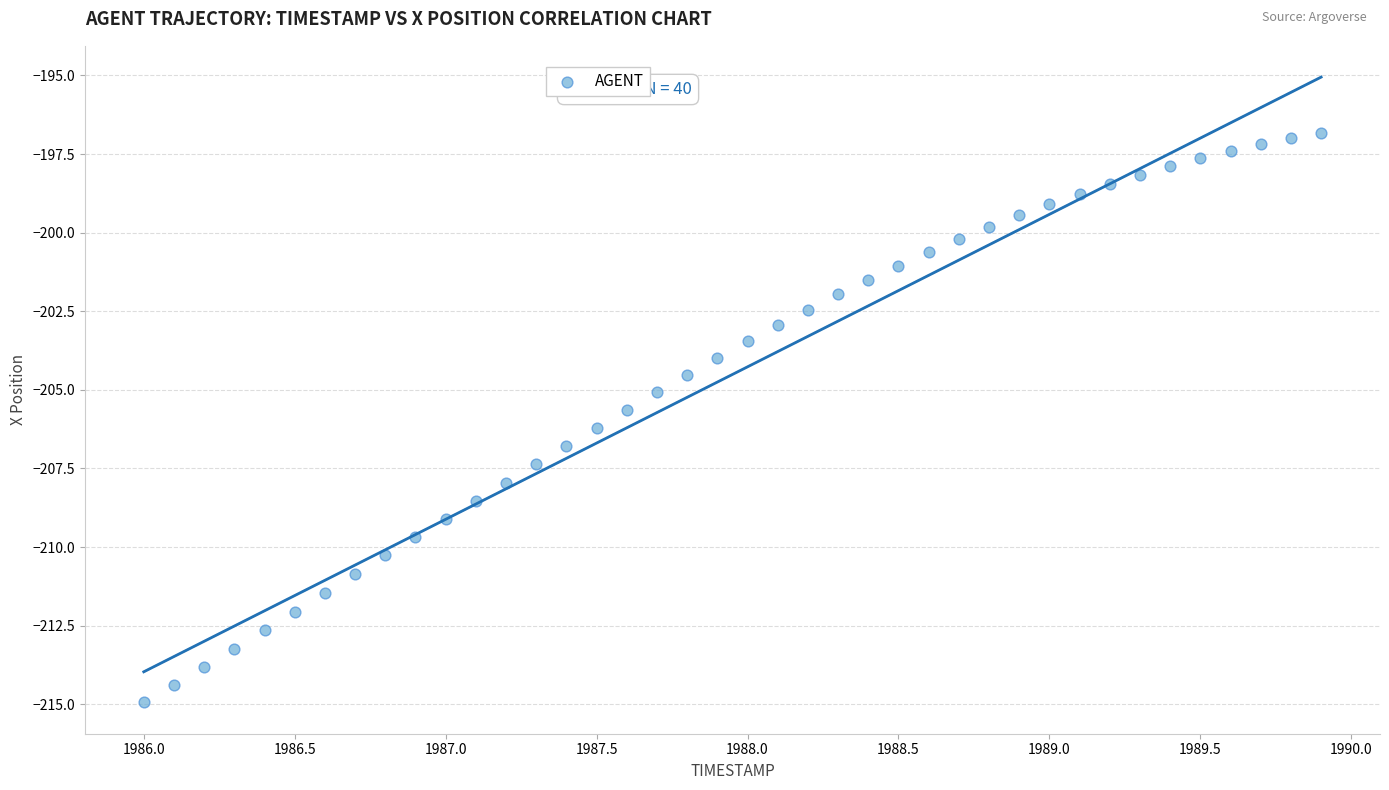

What is the range of Y values (max minus min)?

18.1